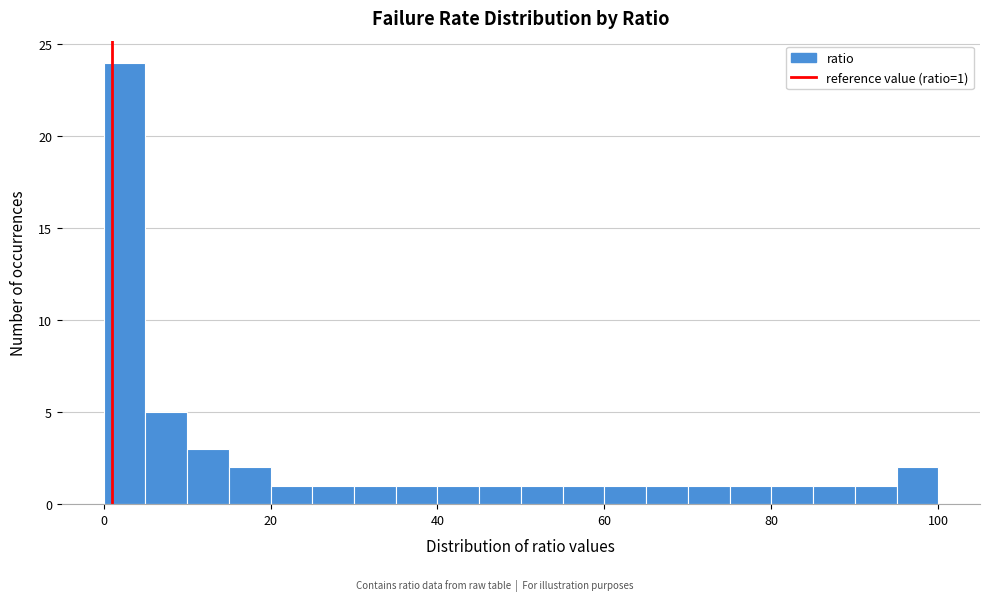

Read against the x-axis, roughly where is the centre of the tallest bar?

2